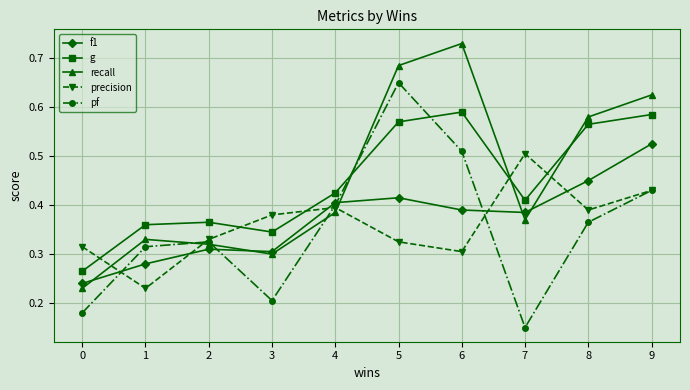

Is this an area chart (filled region under the line)?

No